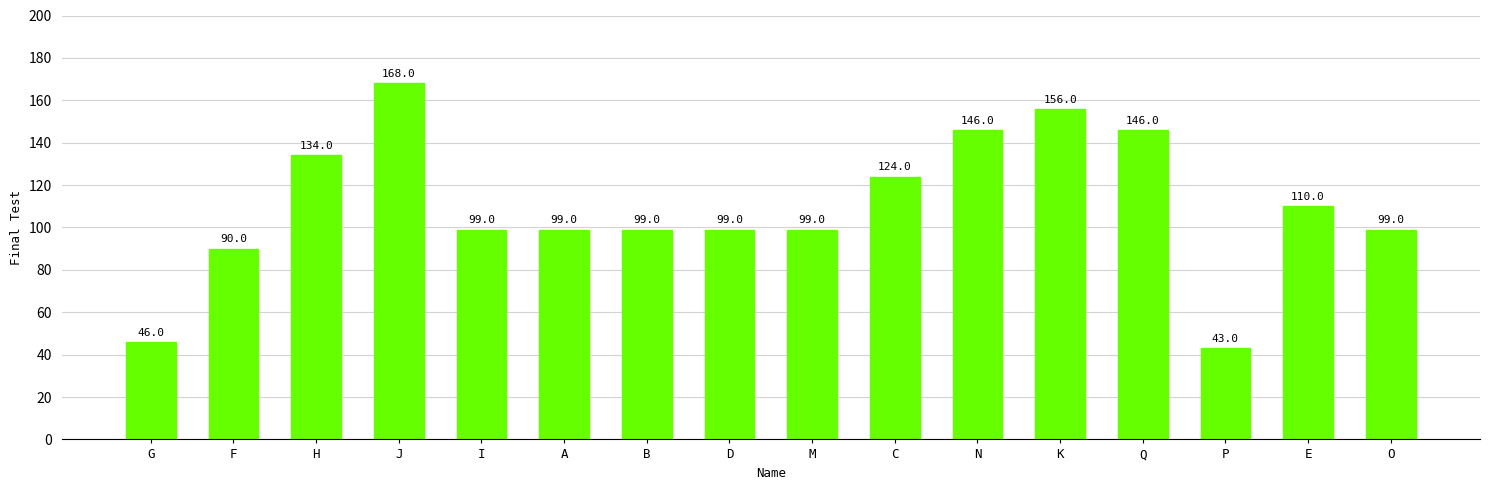

Is it true that the value at H is 134?

True